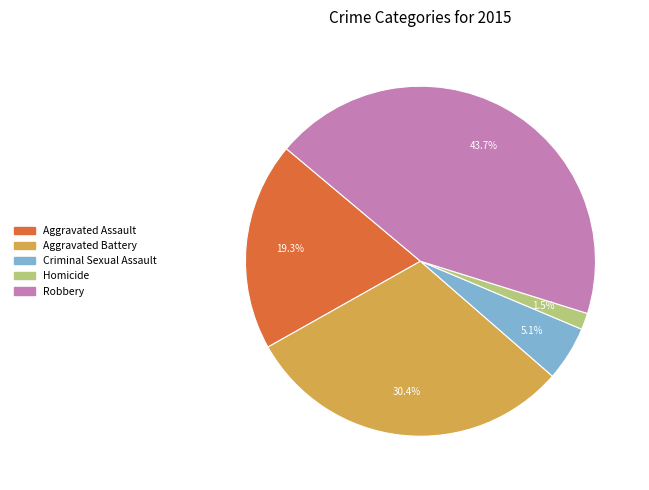

What is the total percentage of Criminal Sexual Assault and Aggravated Battery?

35.5%